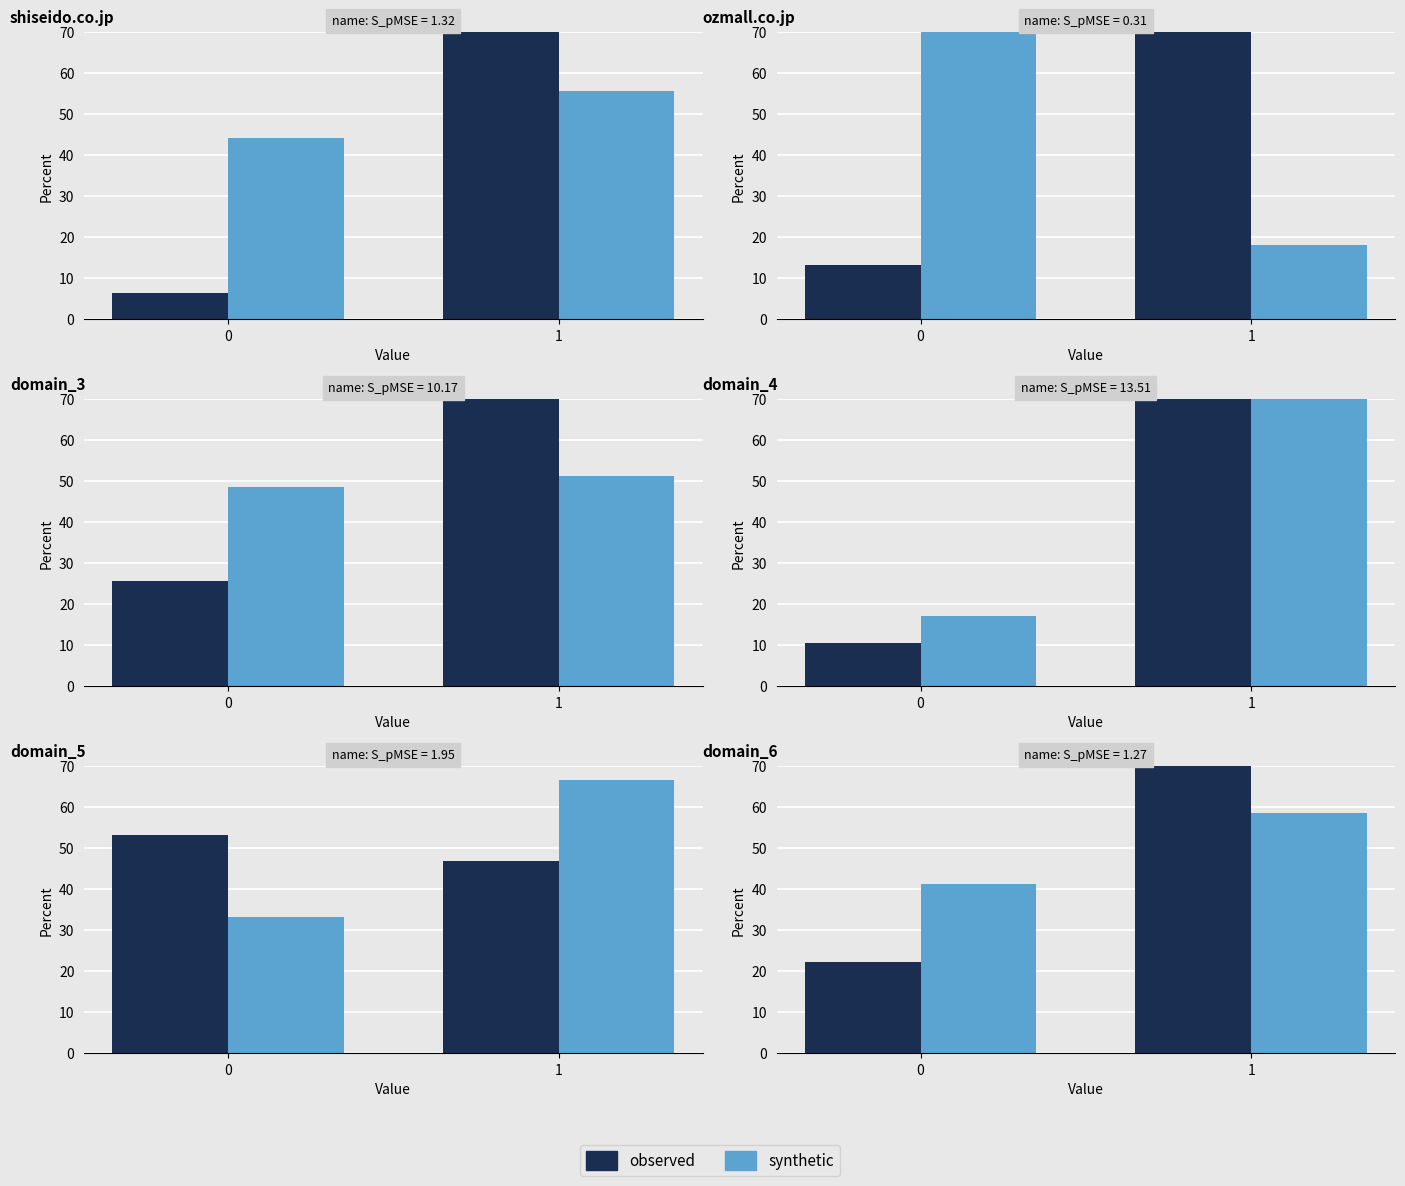

What is the value of the synthetic bar at the 1st from the left?

41.3